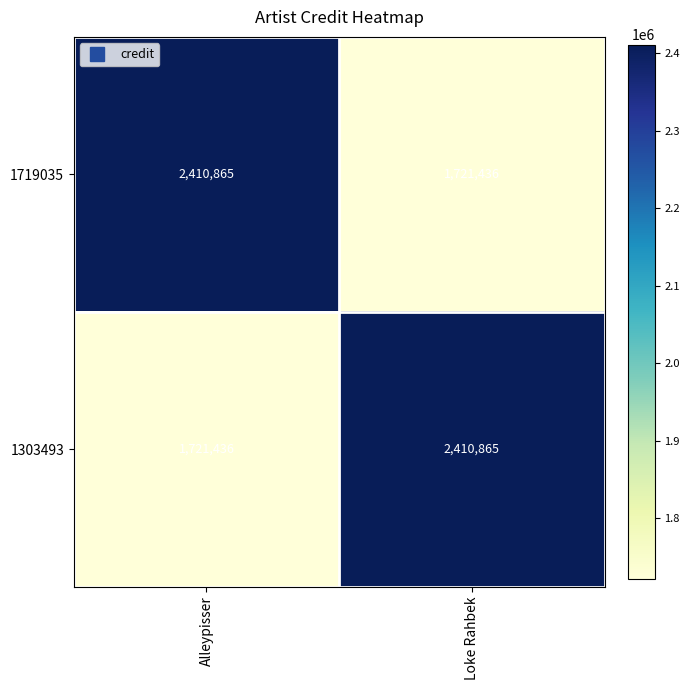

What is the spread (max minus min) of values at Alleypisser?

689429